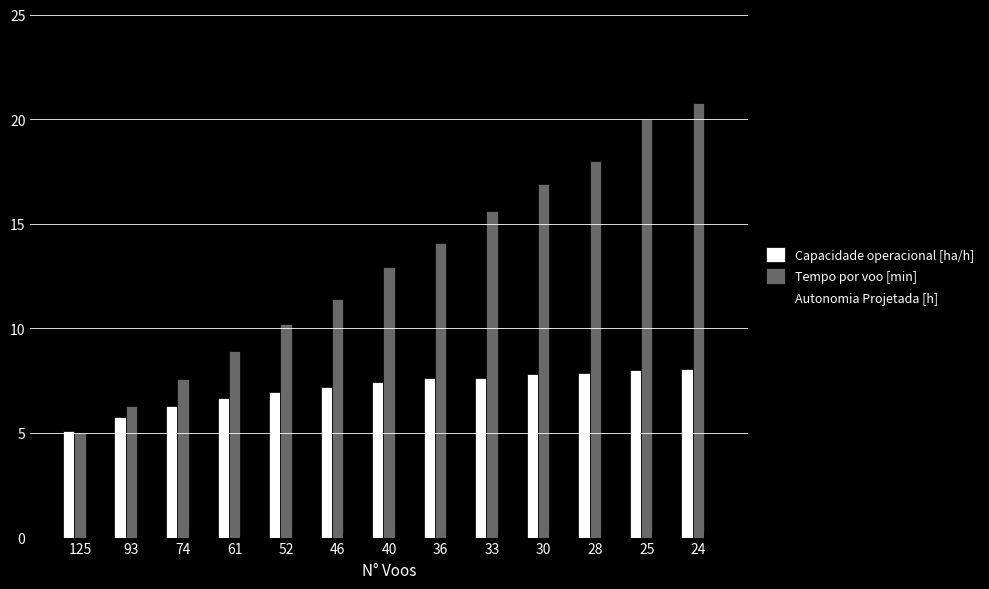

What is the sum of all Tempo por voo [min] values?

167.8